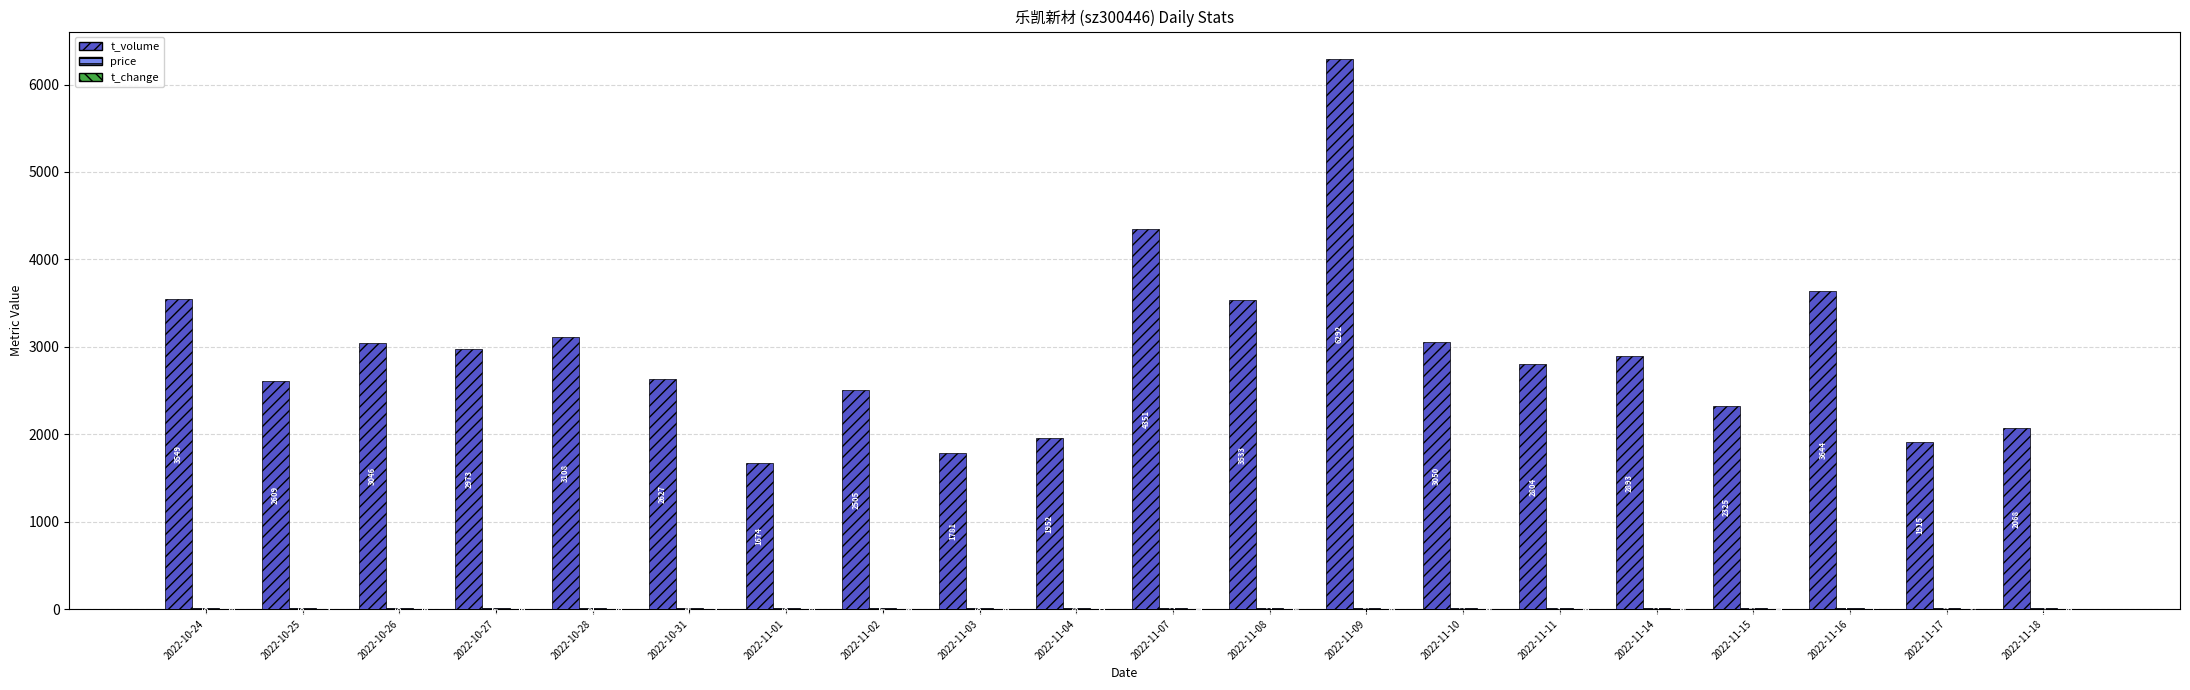

How many series are shown in this chart?

3